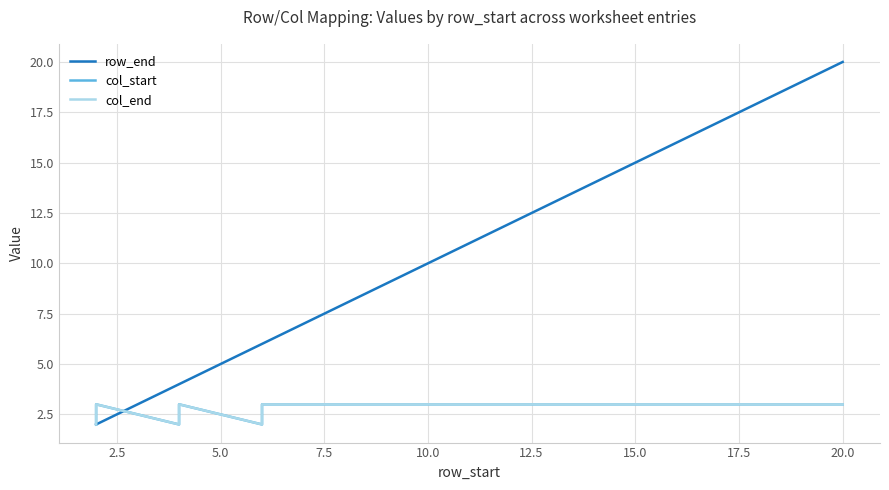

Which series has the largest total across all categories?

row_end